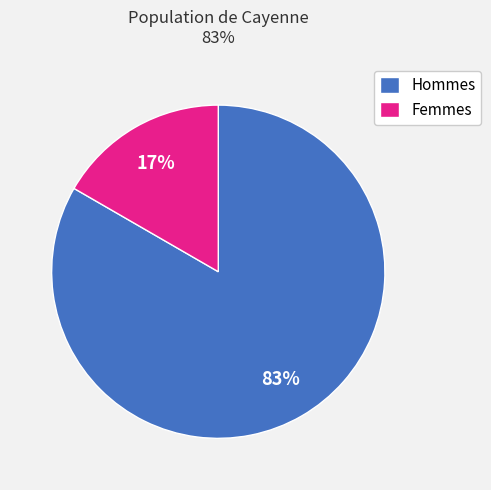

To the nearest percent, what is the average slice percentage?

50%